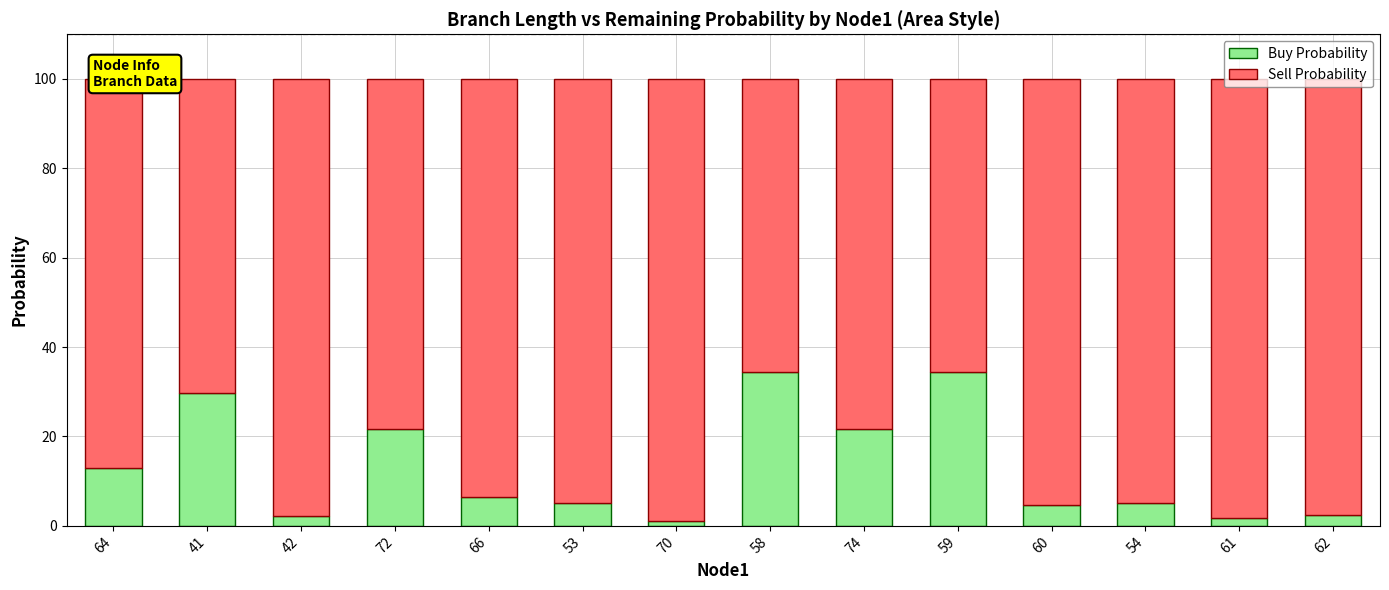

What is the sum of the Buy Probability values at 54 and 58?

39.6